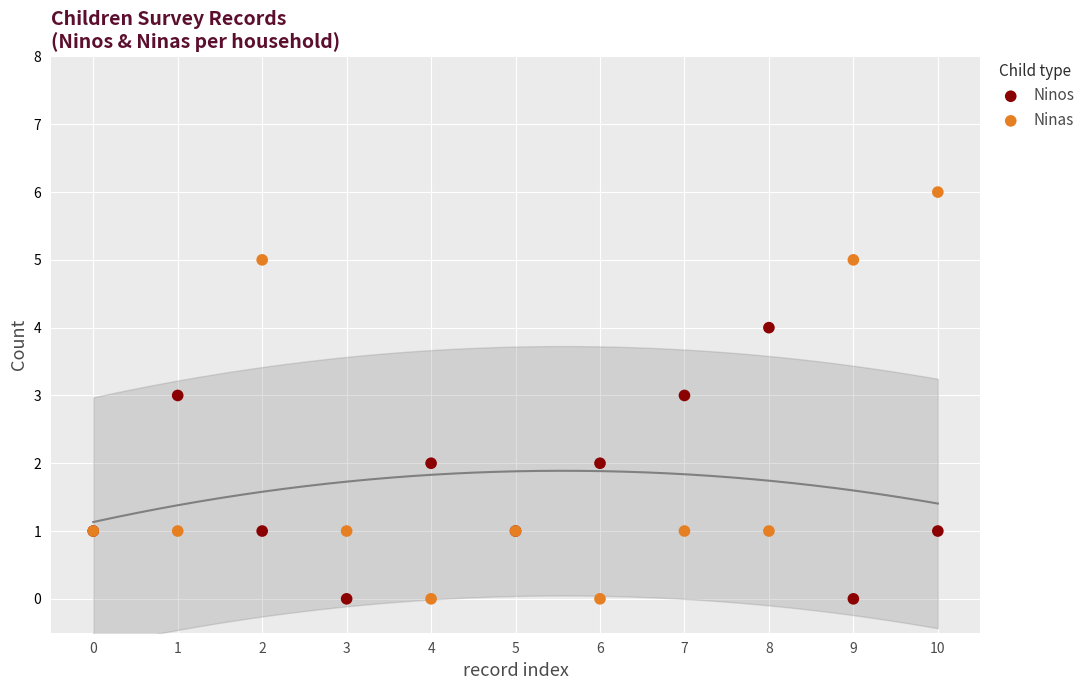

Which series has the widest spread of Y values?

Ninas